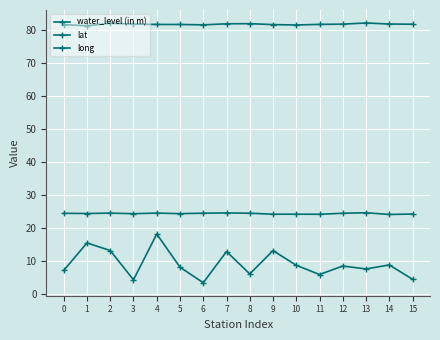

How many lines are shown in the chart?

3